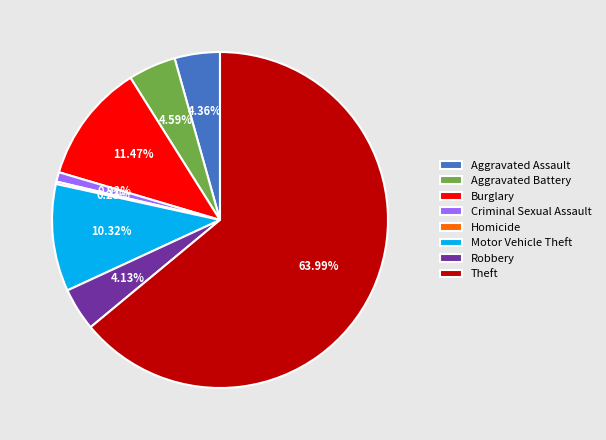

Which category has the biggest portion of the pie?

Theft